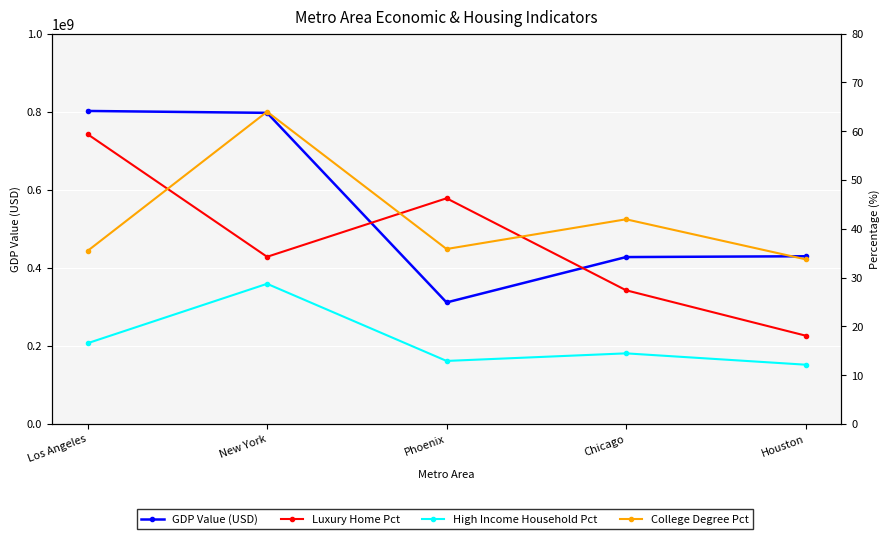

At Phoenix, list the series in order from smallest to largest.

High Income Household Pct, College Degree Pct, Luxury Home Pct, GDP Value (USD)